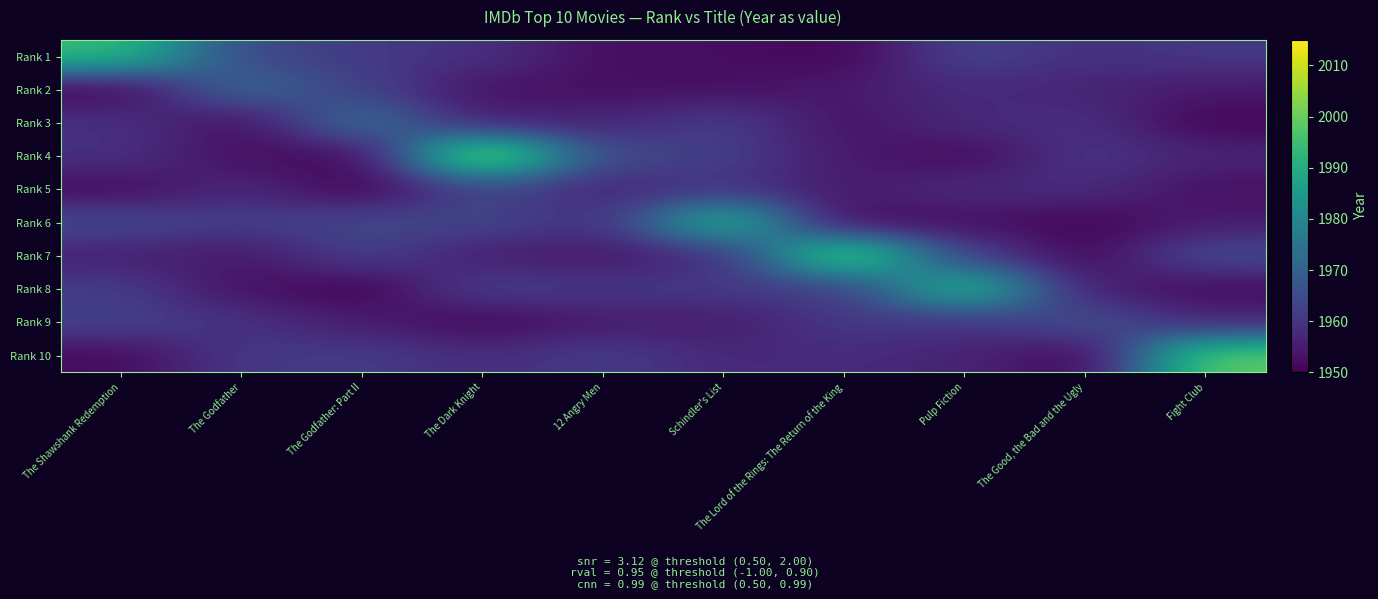

What is the spread (max minus min) of values at 12 Angry Men?

12.1